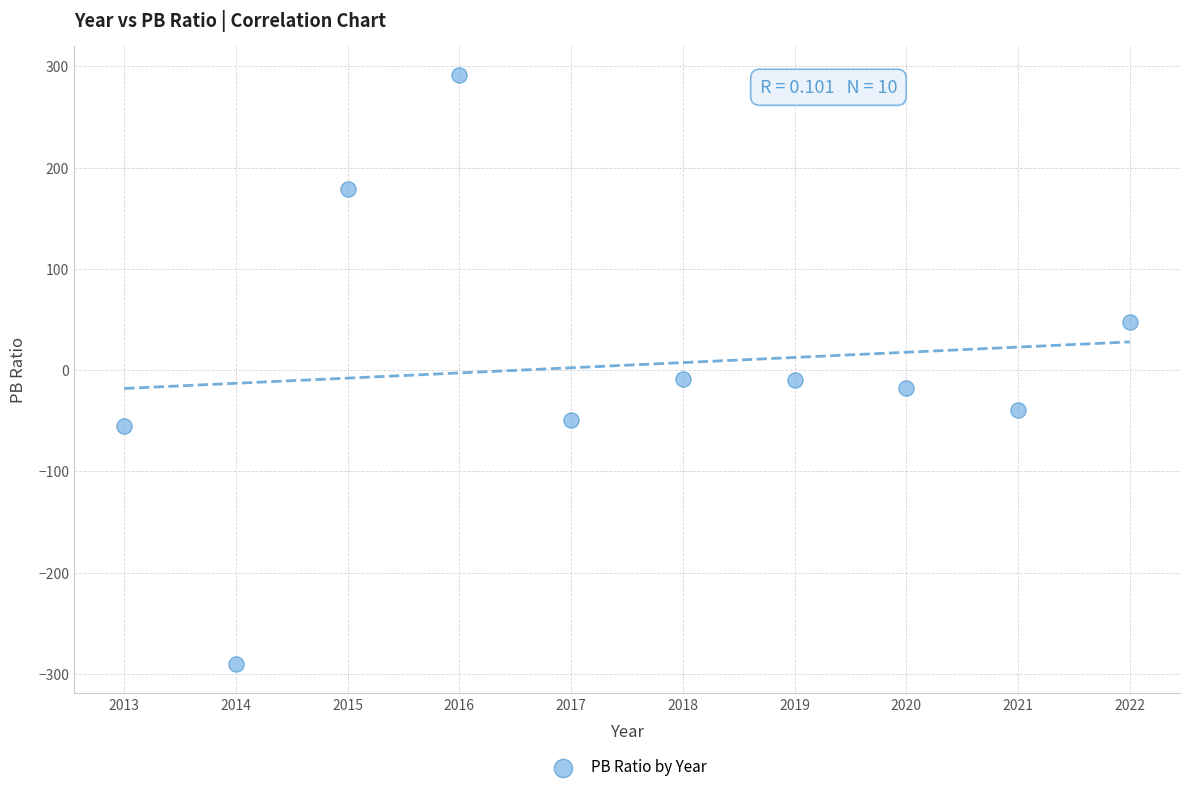

What is the average Y value?

4.9